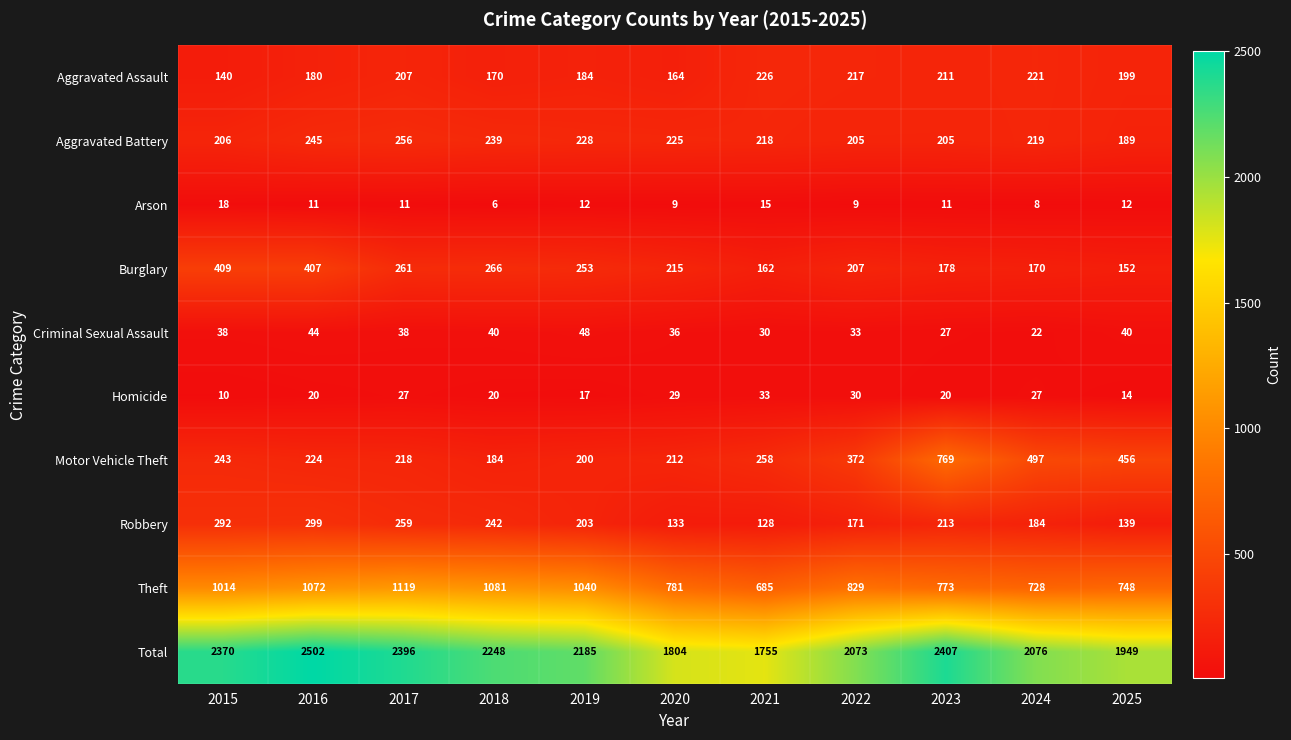

Which series has the largest range (max minus min)?

Total